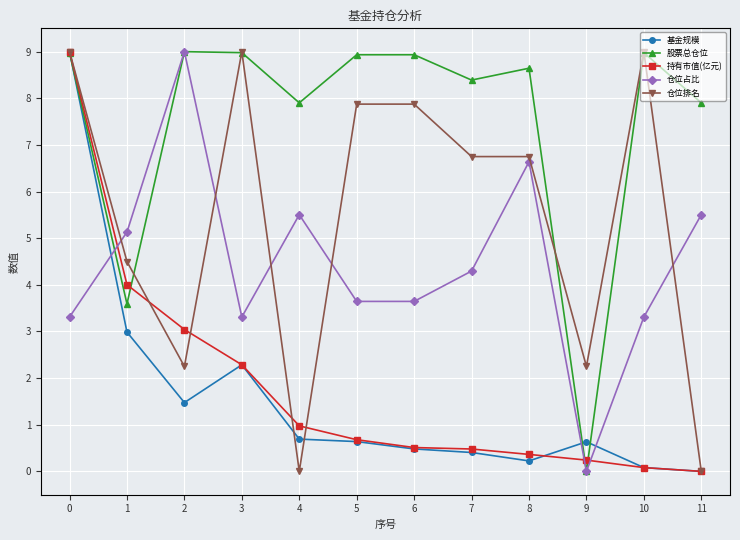

What is the maximum value shown in the chart?

9.0